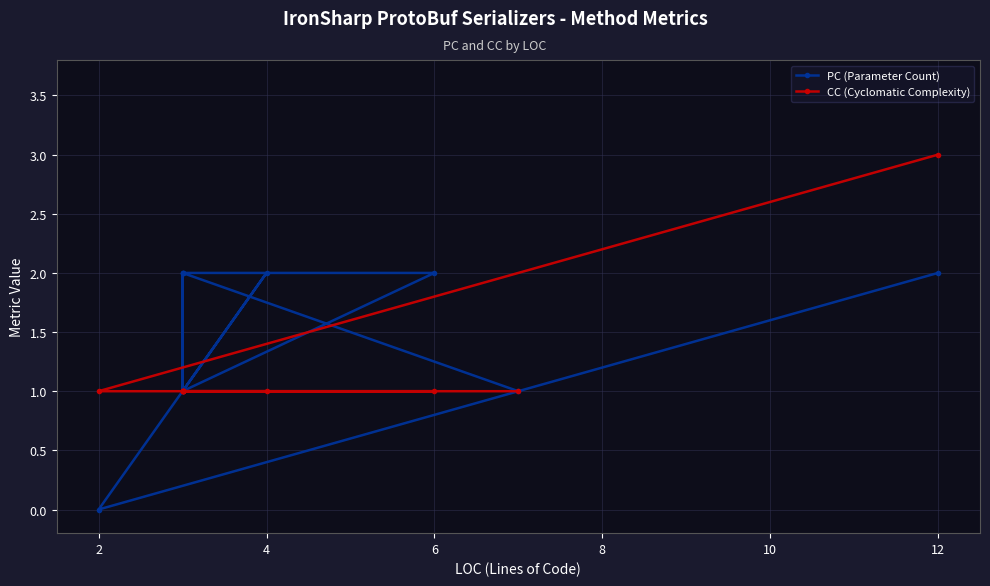

What is the sum of all PC (Parameter Count) values?

16